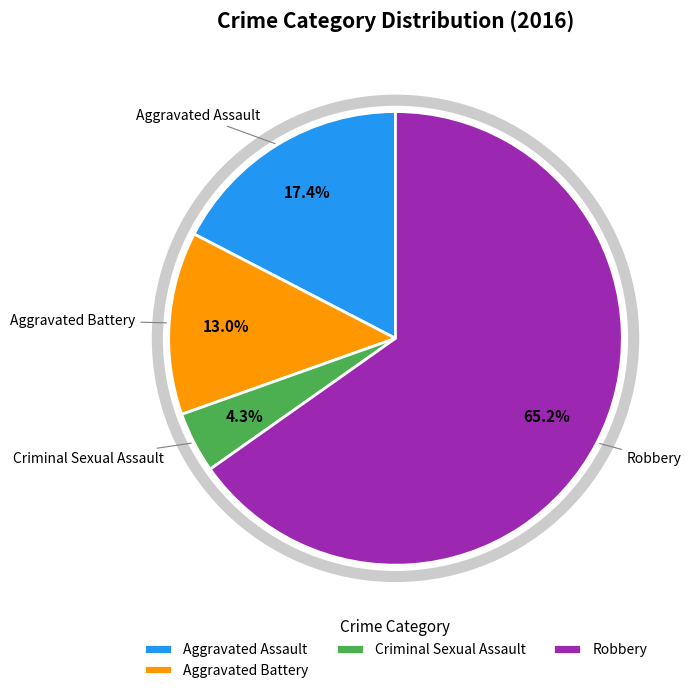

Which slice is the smallest?

Criminal Sexual Assault